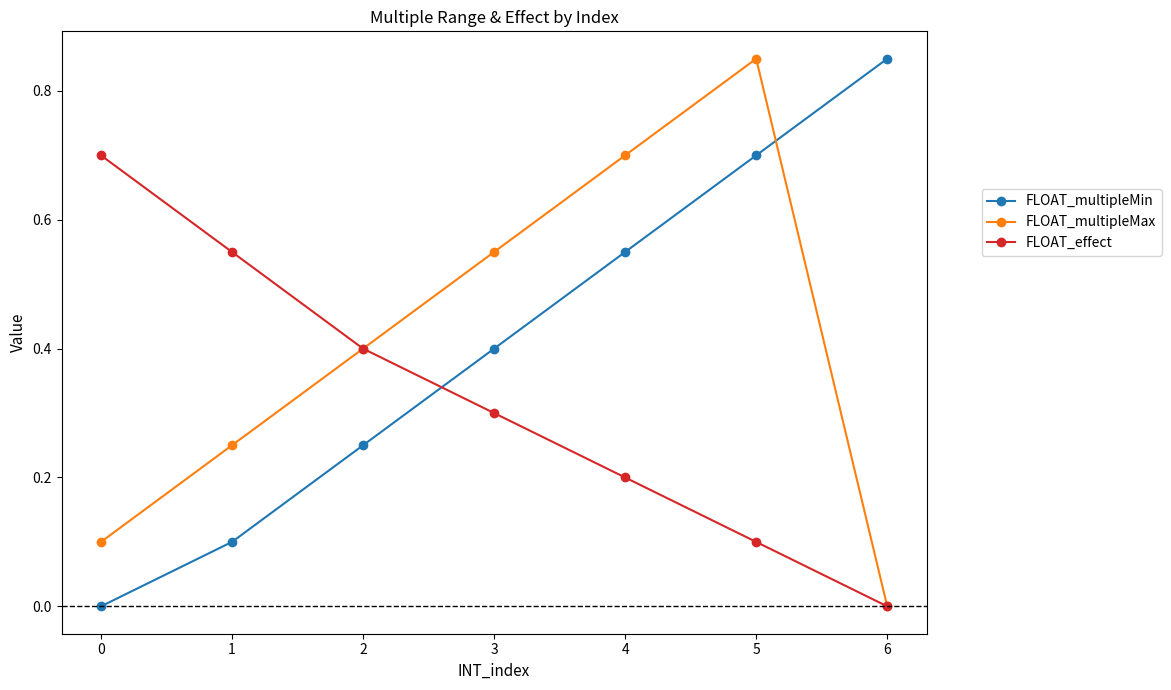

True or false: FLOAT_effect has more than 2 interior local peaks.

False